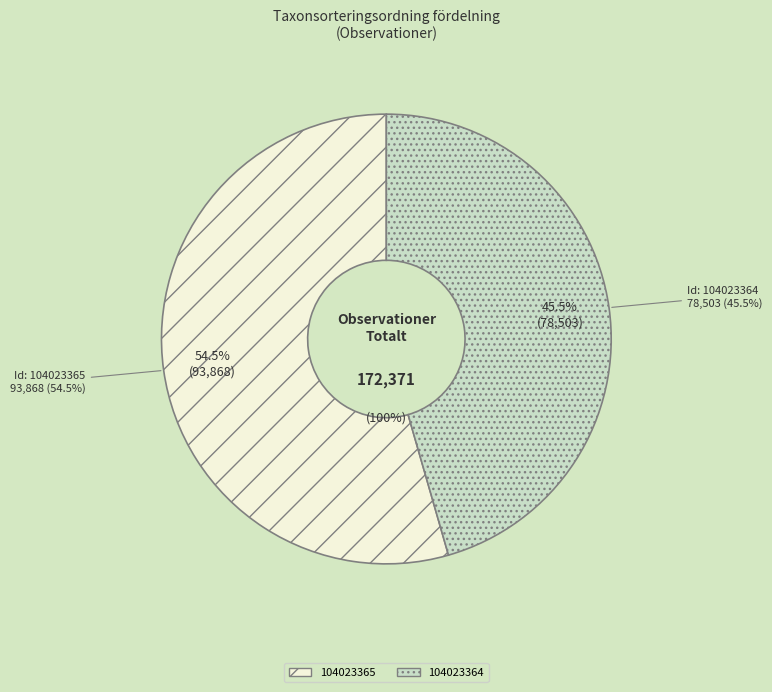

Rank the categories by value from highest to lowest.

104023365, 104023364